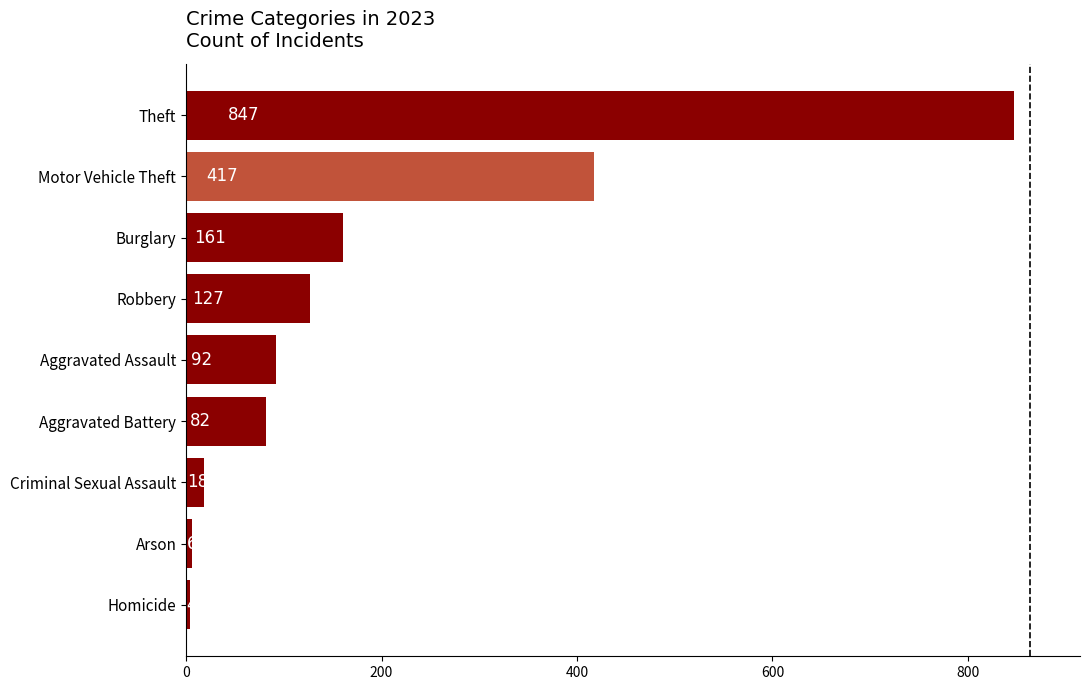

What is the smallest value displayed?

4